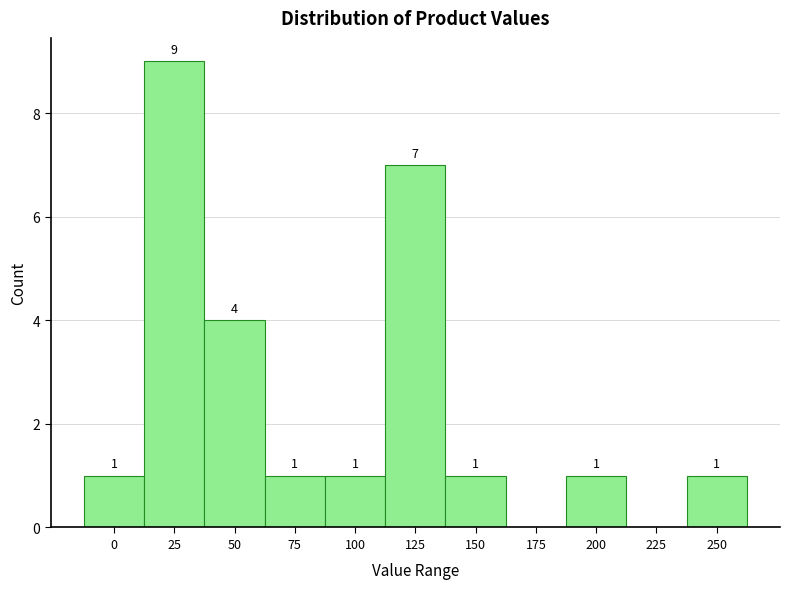

Reading left to right, list all the values displayed in this chart.

0=1	25=9	50=4	75=1	100=1	125=7	150=1	175=0	200=1	225=0	250=1